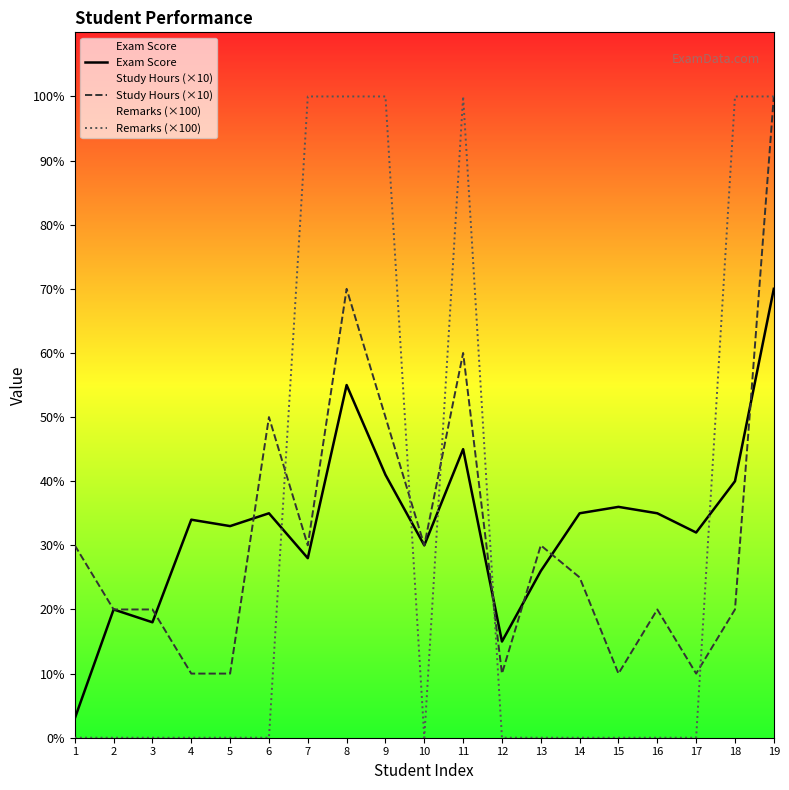

True or false: Remarks (×100) has more than 2 interior local peaks.

False